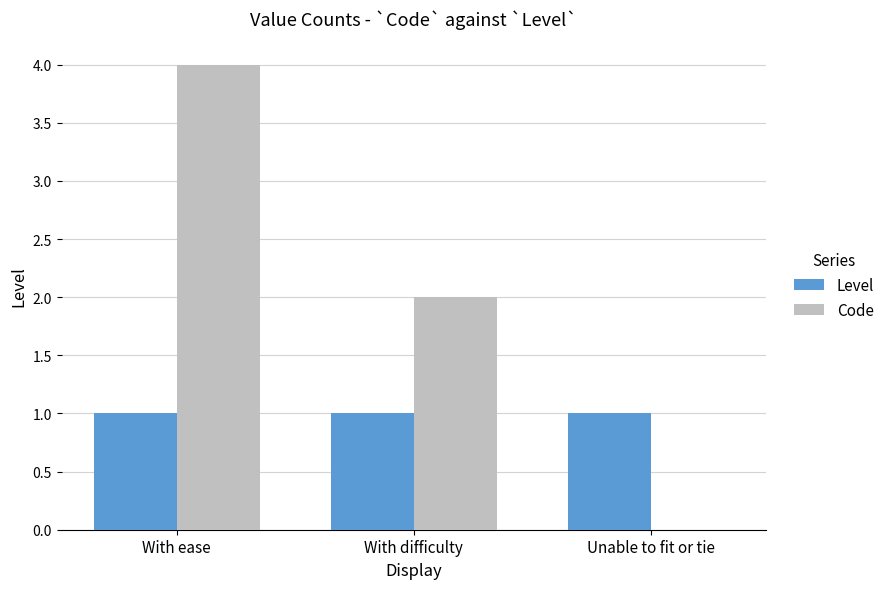

Which series has the largest total across all categories?

Code